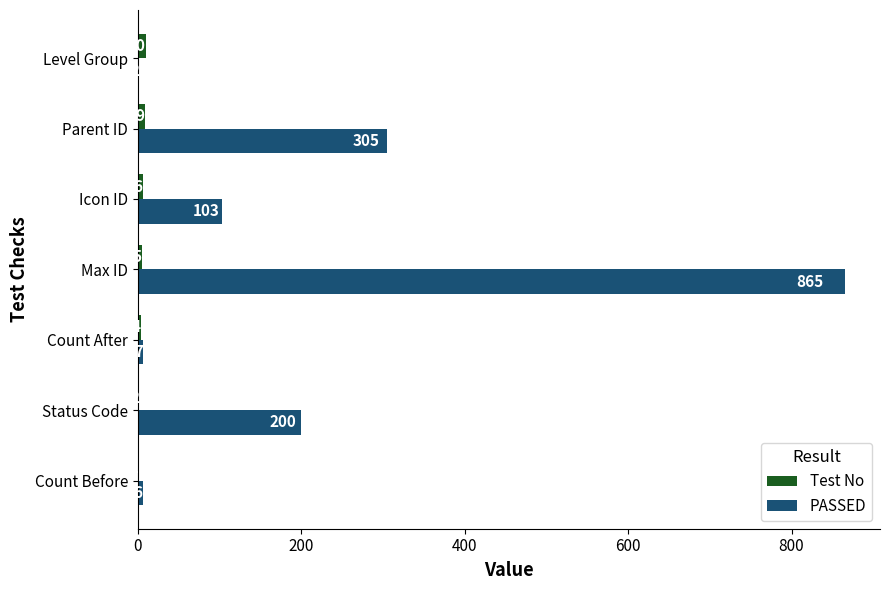

What are all the series names shown in the legend?

Test No, PASSED